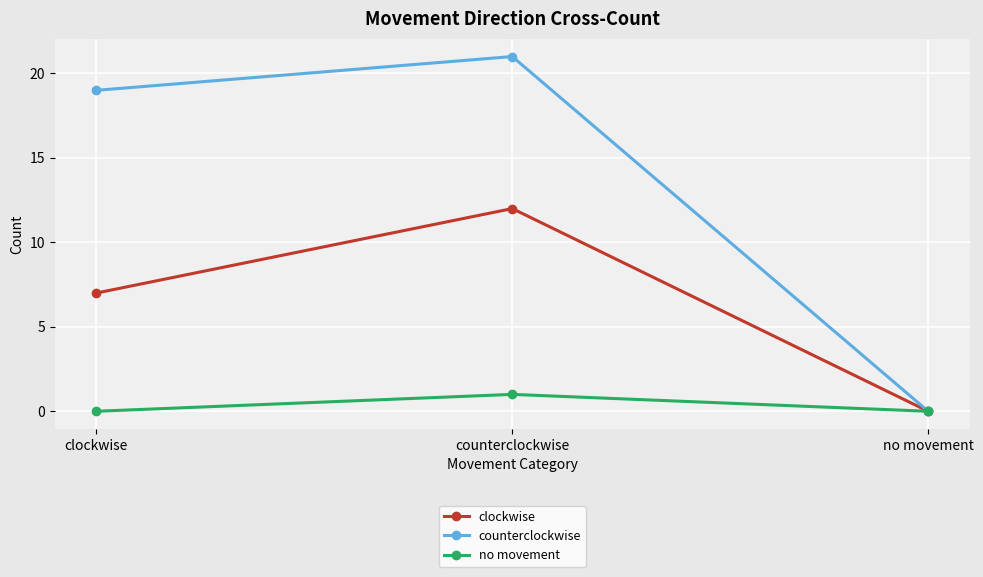

Reading left to right, what are all the values shown in this chart?

clockwise: clockwise=7	counterclockwise=12	no movement=0
counterclockwise: clockwise=19	counterclockwise=21	no movement=0
no movement: clockwise=0	counterclockwise=1	no movement=0